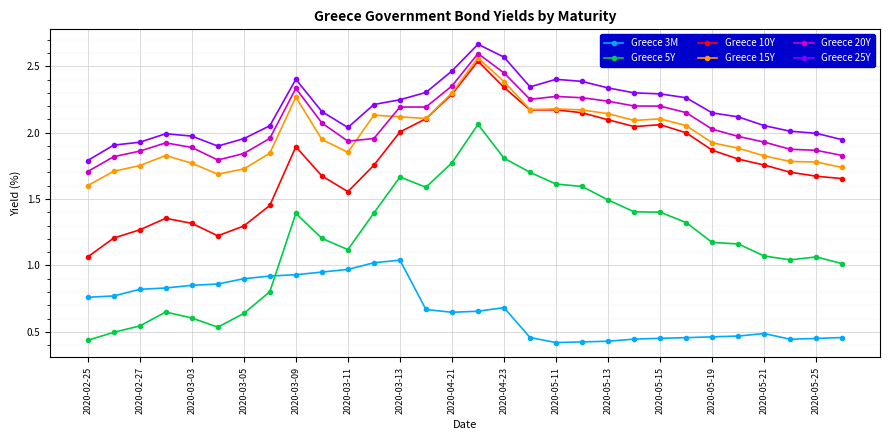

True or false: Greece 25Y and Greece 3M cross at least once.

False